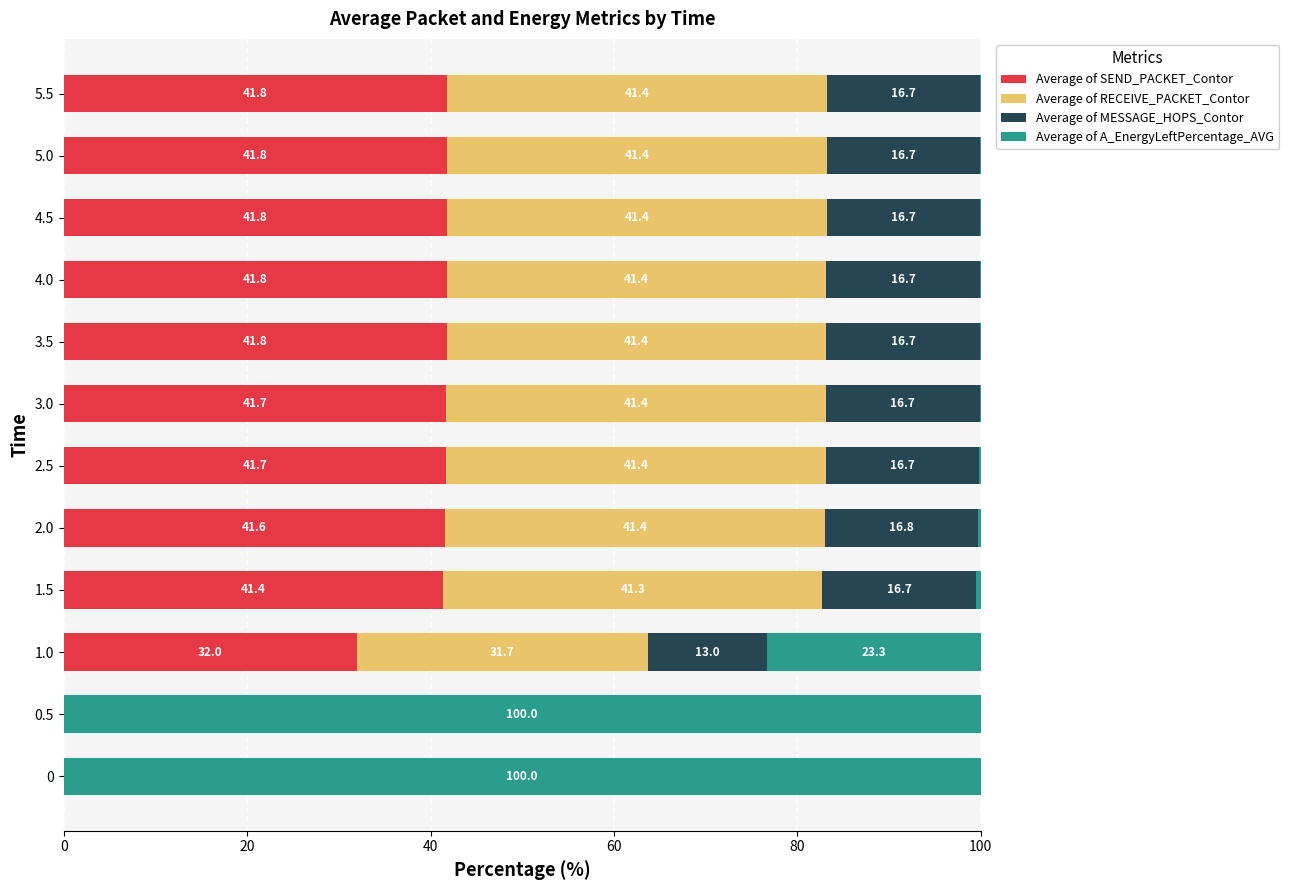

What is the average value of the Average of SEND_PACKET_Contor series?

33.9